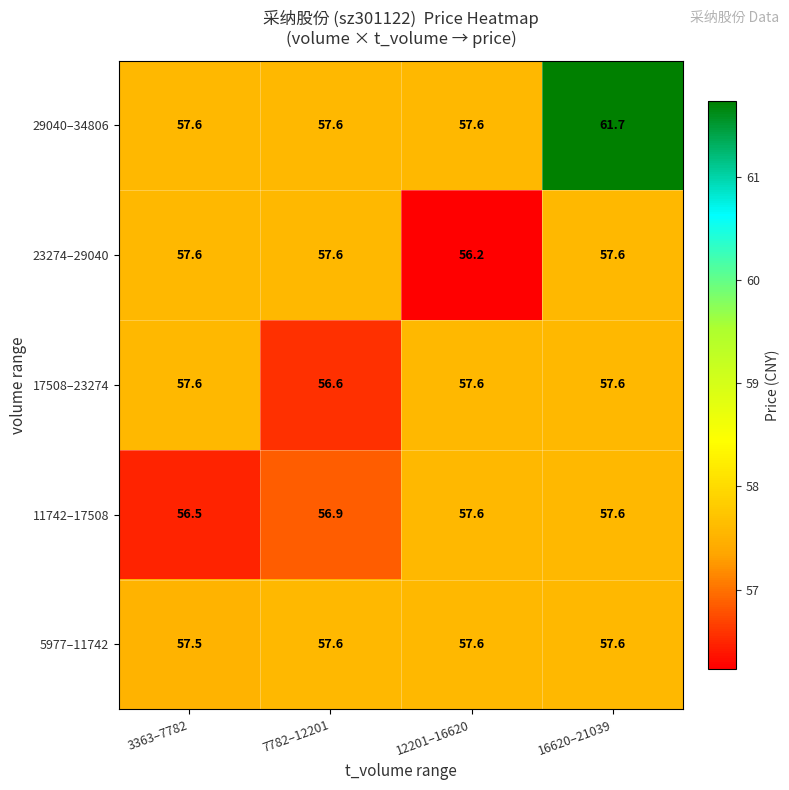

Which series has the largest total across all categories?

29040–34806